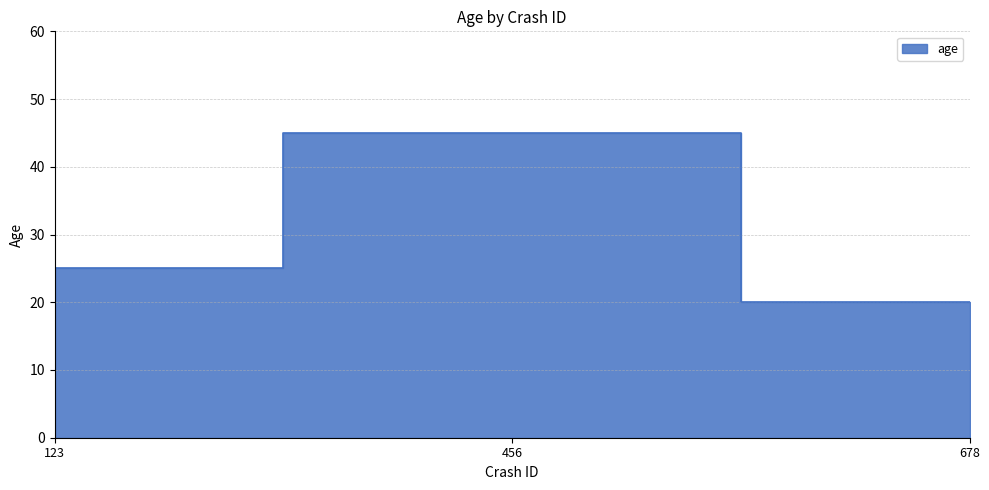

What is the smallest value displayed?

20